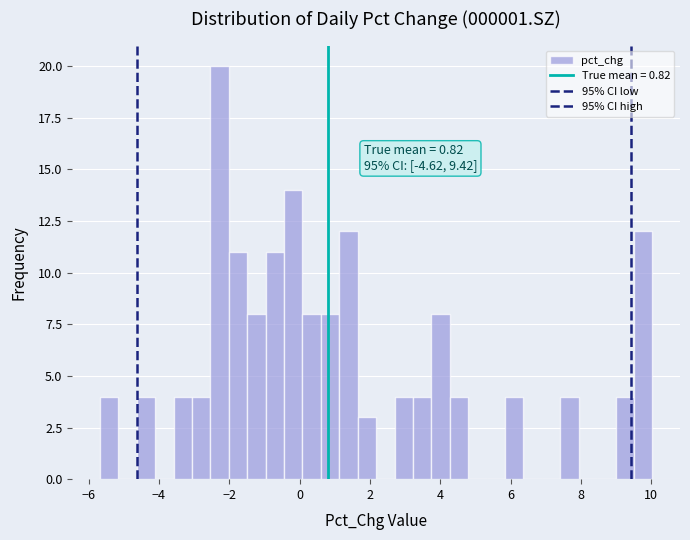

Read against the x-axis, roughly where is the centre of the tallest bar?

-2.2